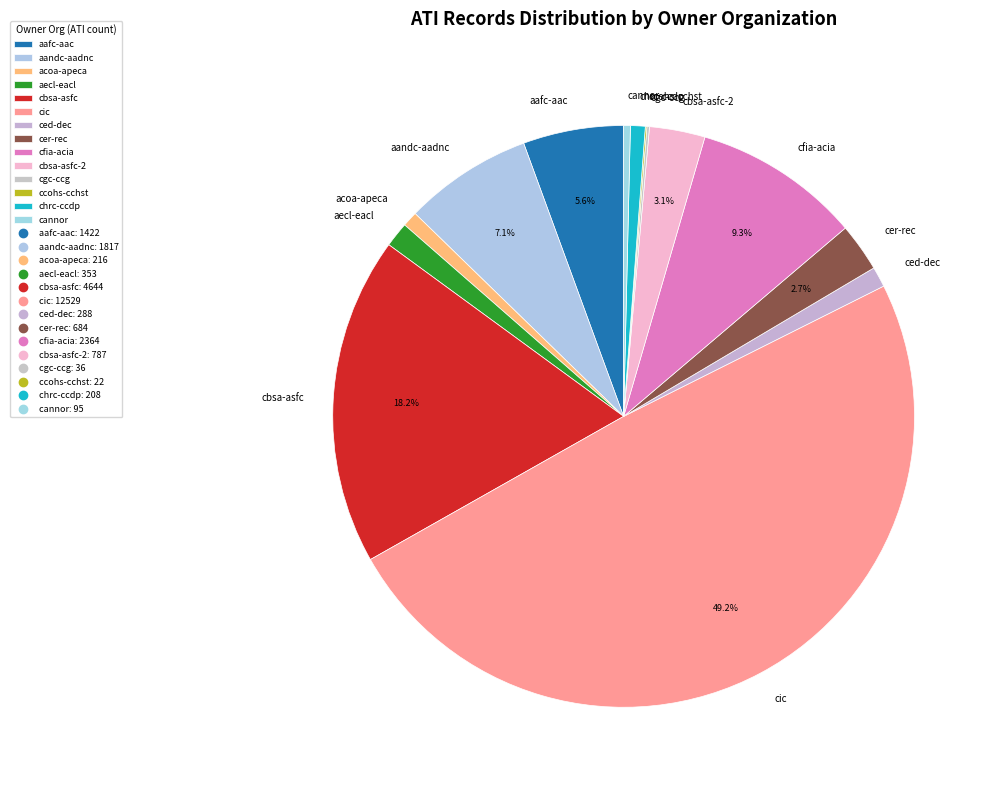

Is the sum of aecl-eacl and cbsa-asfc greater than half?

No